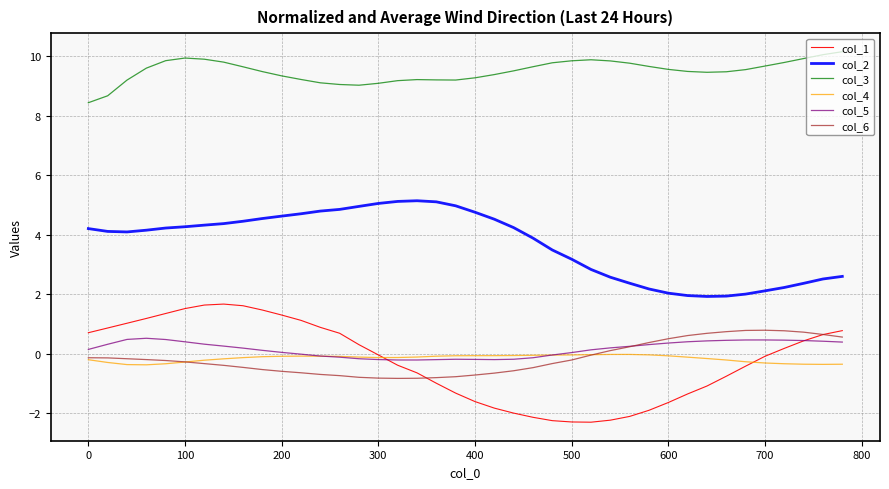

Which series has the largest total across all categories?

col_3